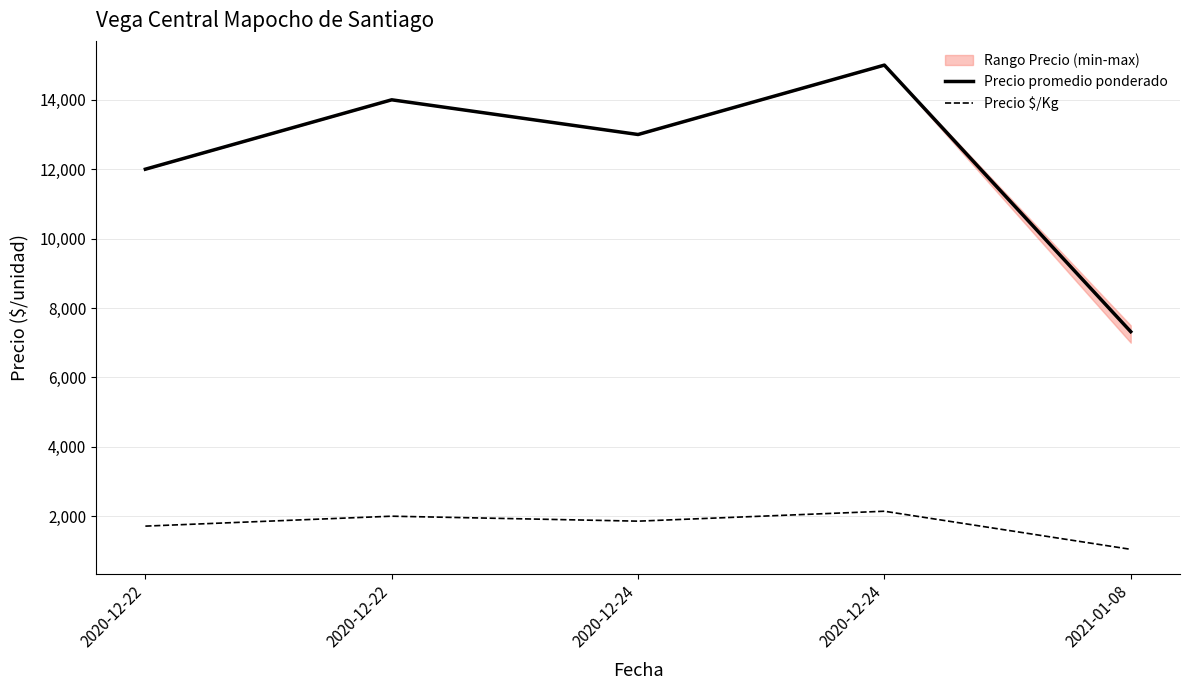

Reading right to left, list all the values displayed in this chart.

Precio promedio ponderado: 2021-01-08=7318	2020-12-24=15000	2020-12-24=13000	2020-12-22=14000	2020-12-22=12000
Precio $/Kg: 2021-01-08=1045	2020-12-24=2143	2020-12-24=1857	2020-12-22=2000	2020-12-22=1714